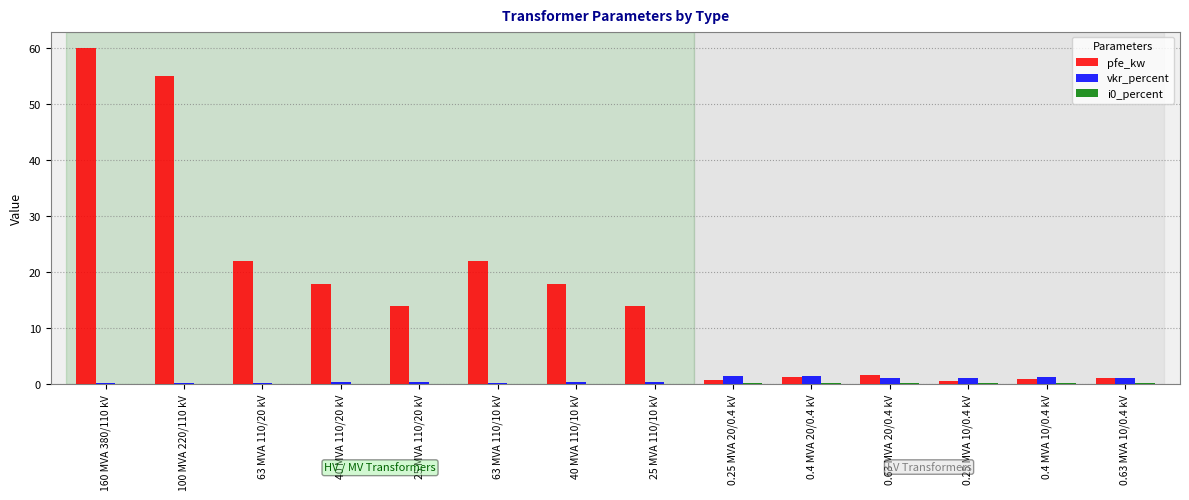

The vkr_percent series shows 0.4 at 25 MVA 110/10 kV. True or false?

True